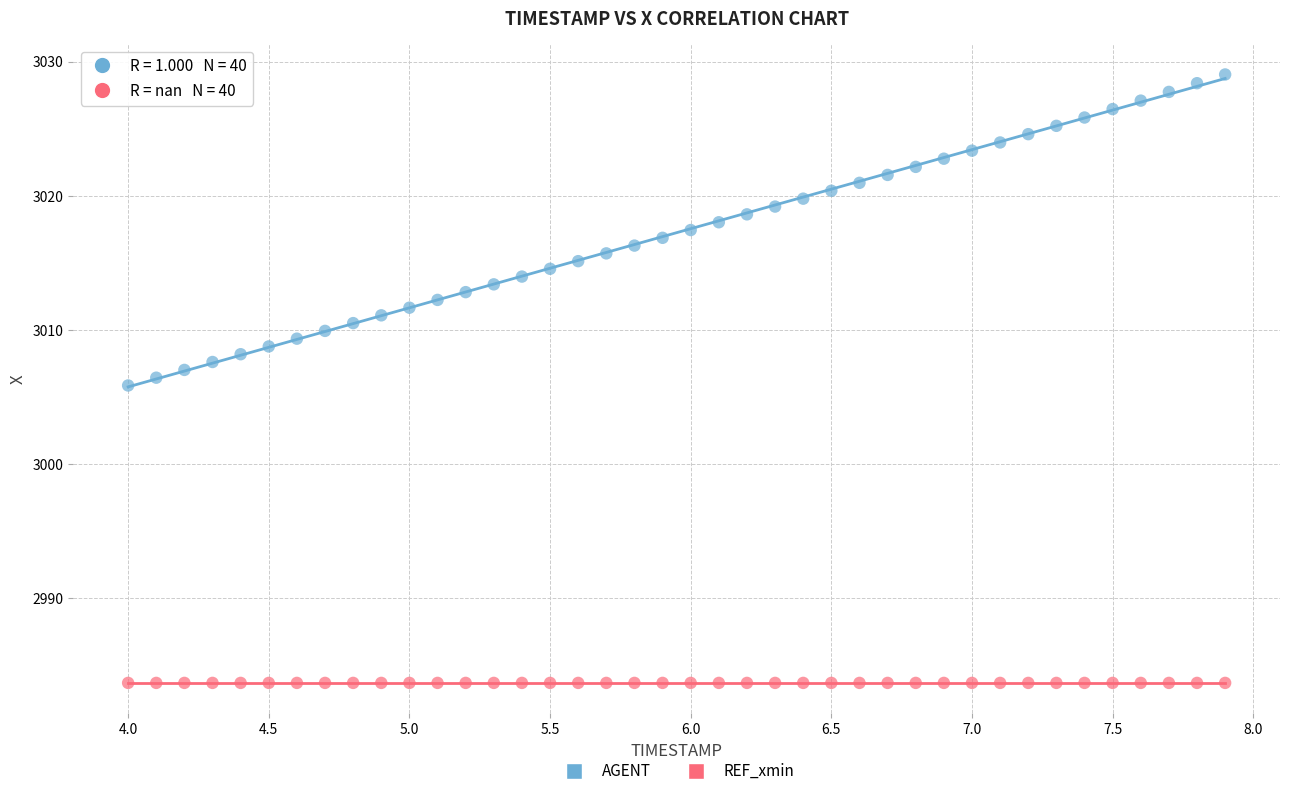

Which series reaches the minimum Y coordinate?

REF_xmin